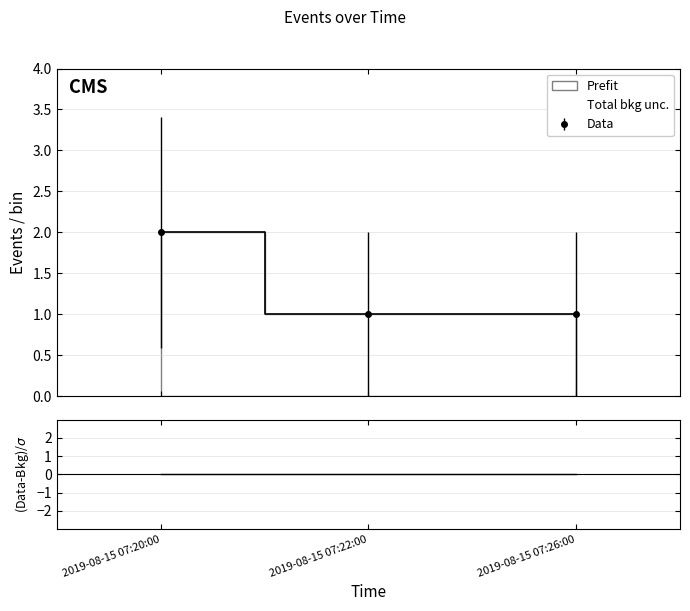

What is the label of the 3rd point from the right?

2019-08-15 07:20:00